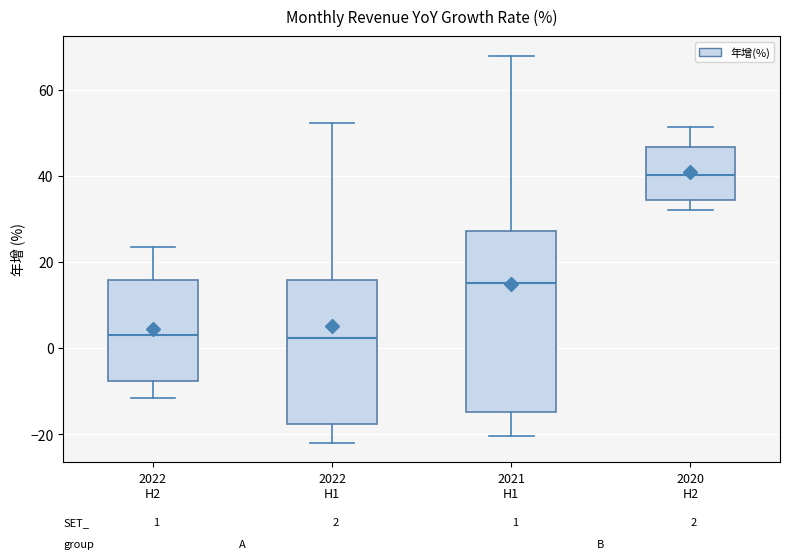

Which box has the highest median line?

2020 H2